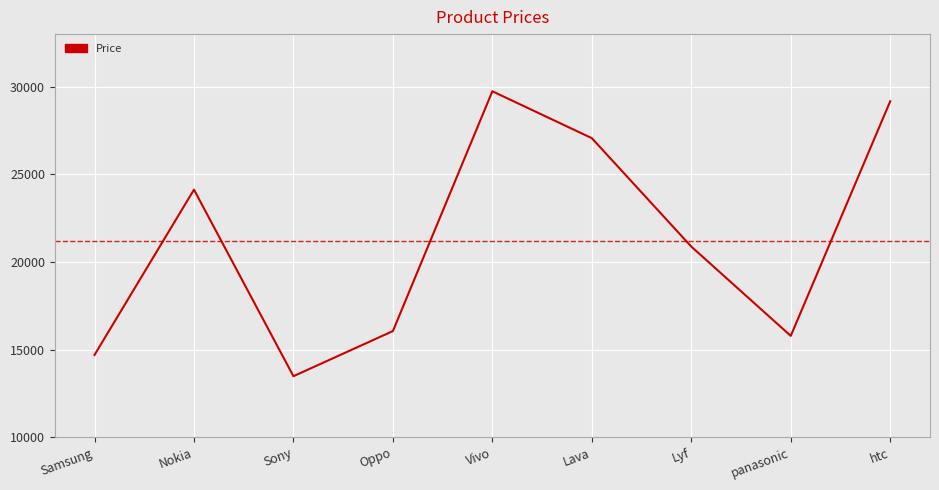

At which category does the chart reach its peak across all series?

Vivo